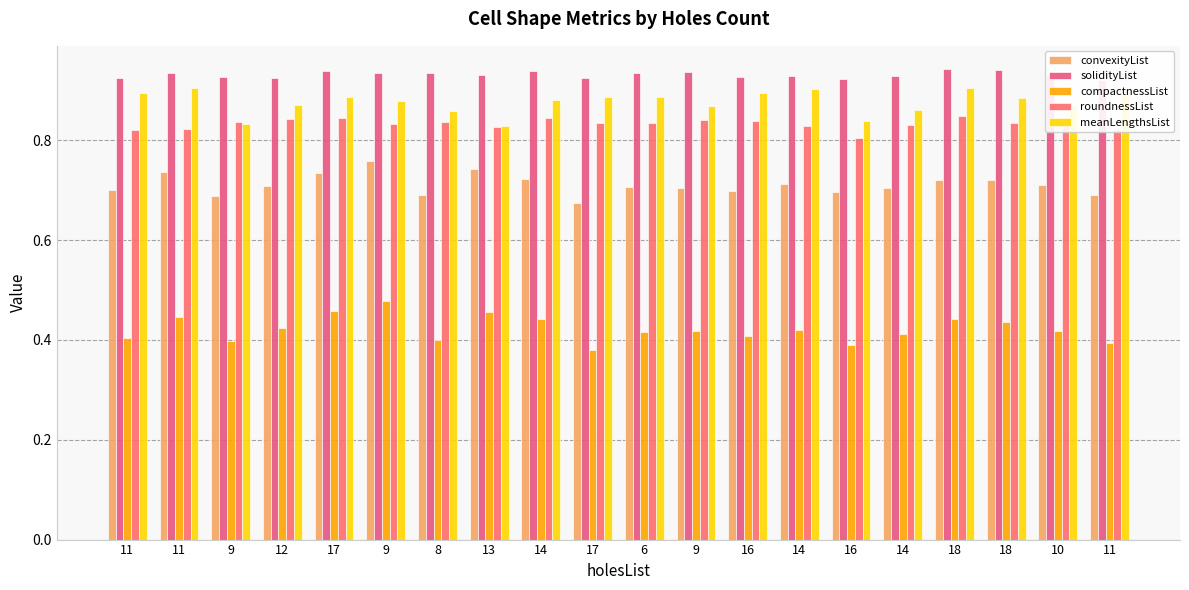

How many categories are shown in the chart?

20